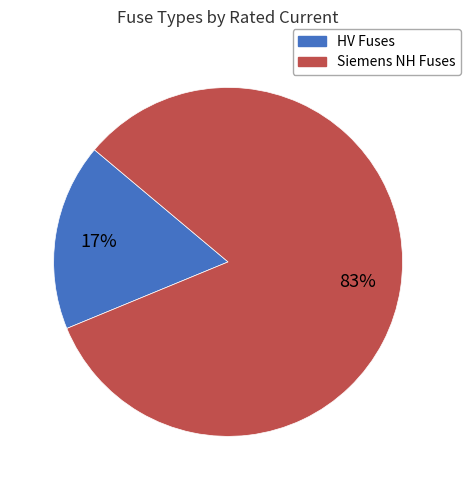

To the nearest percent, what is the average slice percentage?

50%